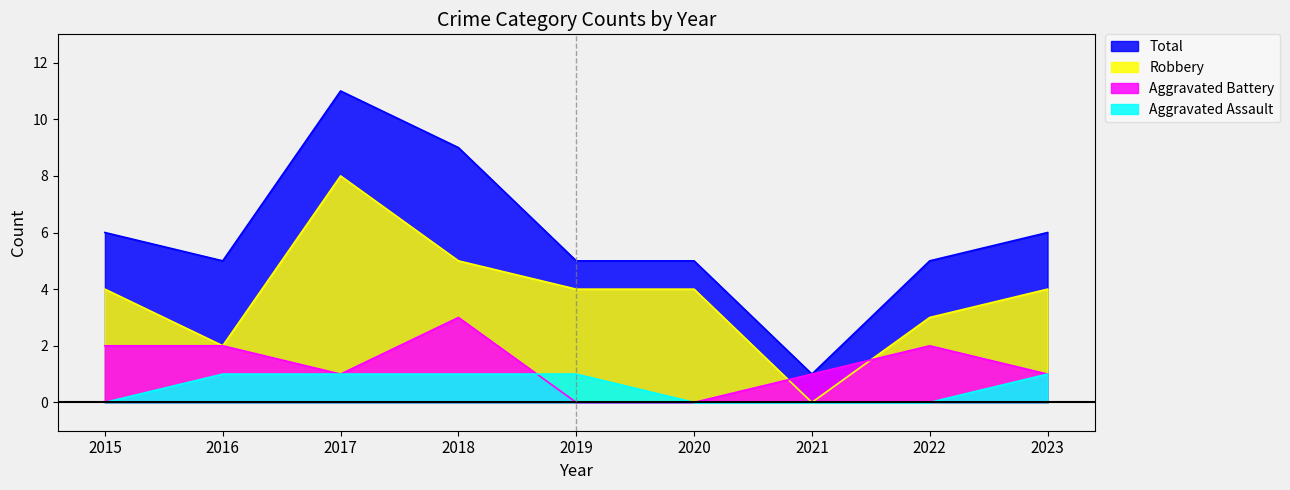

True or false: Aggravated Assault has a value of 1 at 2023.

True